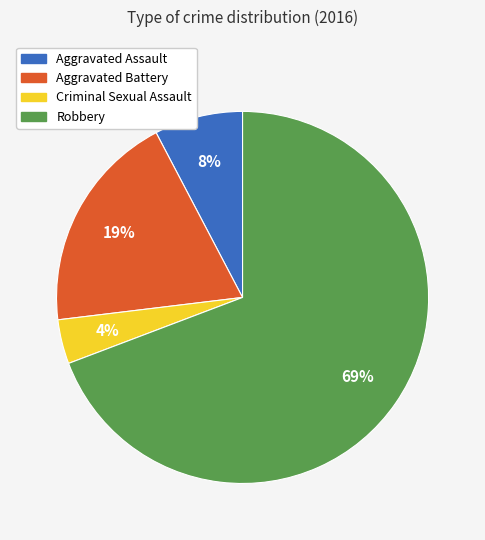

Is it true that Aggravated Battery is 19% of the pie?

True